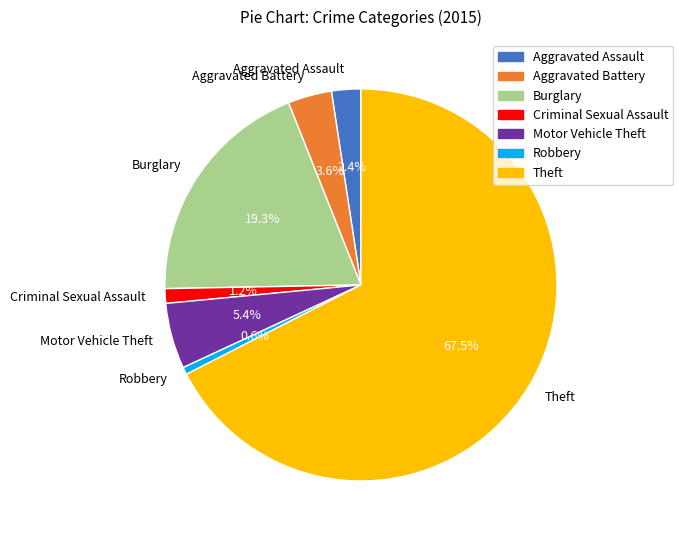

To the nearest percent, what percentage of the pie is Motor Vehicle Theft?

5%